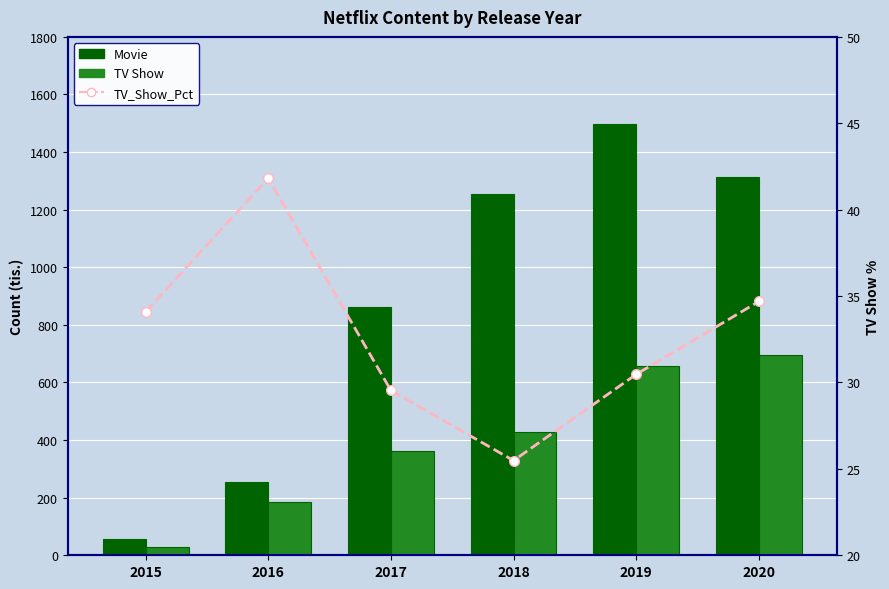

What is the average value of the TV Show series?

392.8